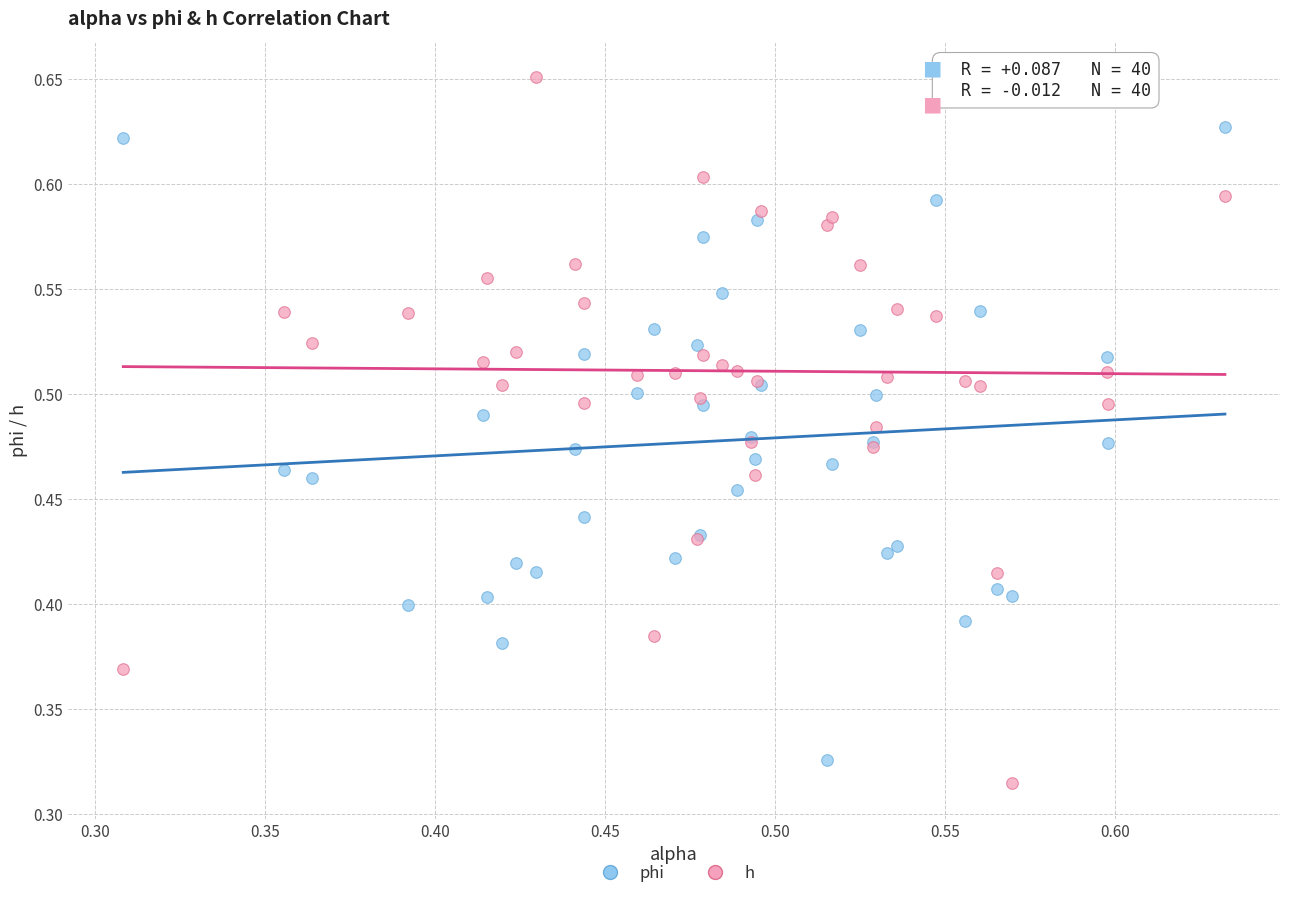

Which series contains the lowest Y value?

h